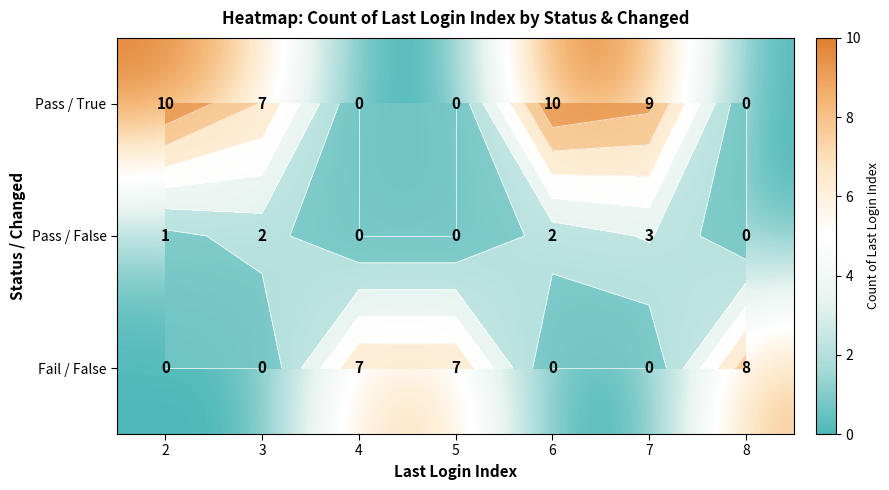

Which has a higher value, 3 or 4?

3